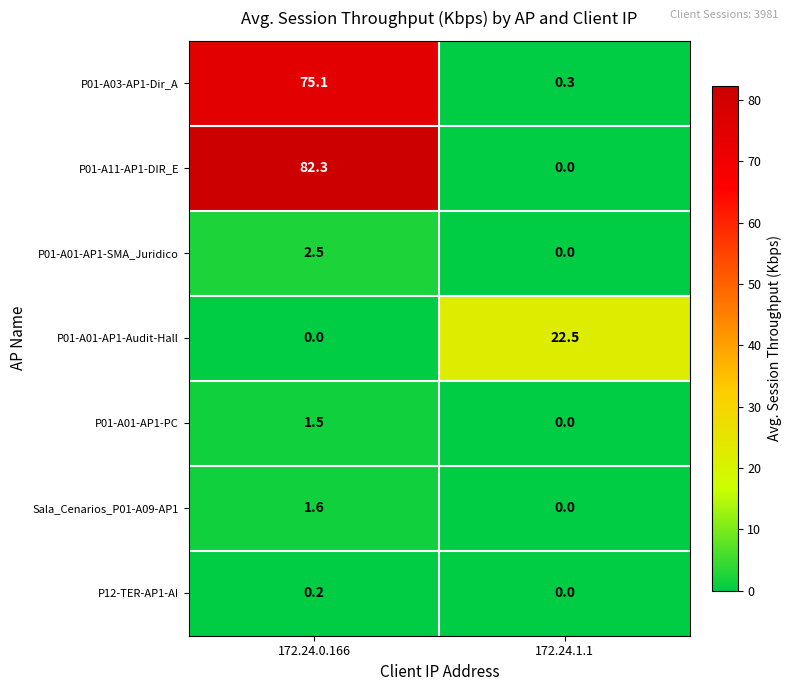

At which category is the sum across all series the highest?

172.24.0.166